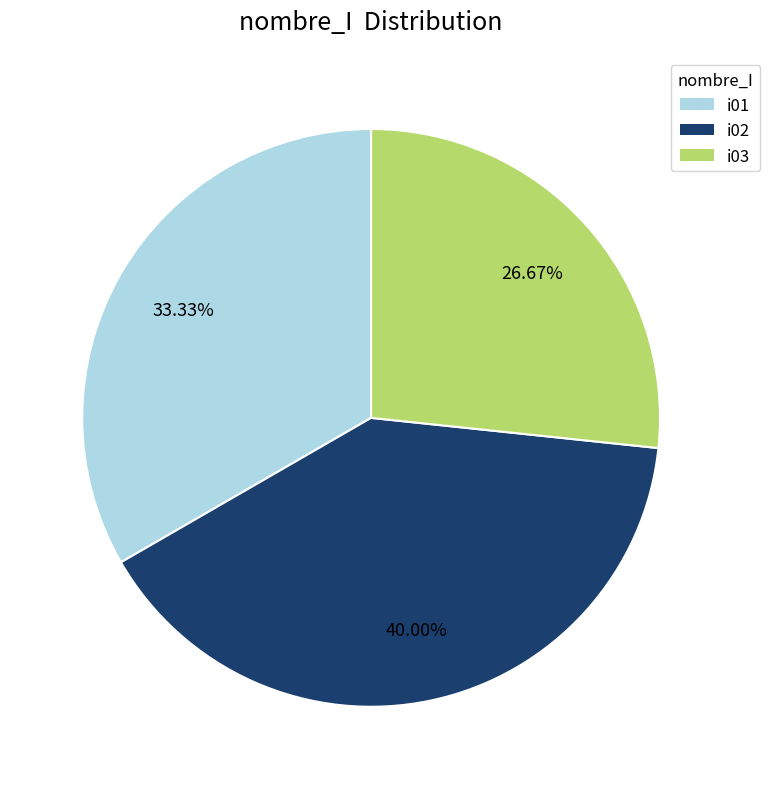

Combined, what portion of the pie is i01 and i03?

60.0%